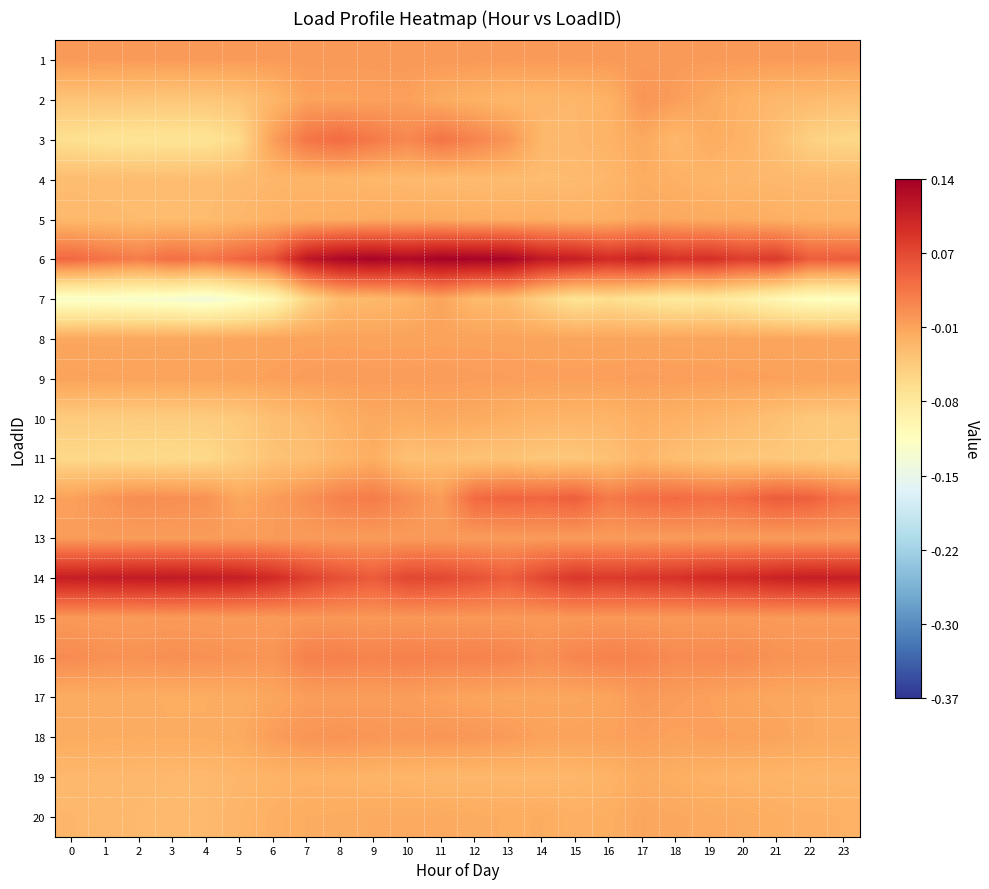

Rank the series by their maximum value, from lowest to highest.

11, 4, 19, 10, 5, 20, 7, 8, 9, 13, 17, 1, 15, 2, 18, 16, 3, 12, 14, 6